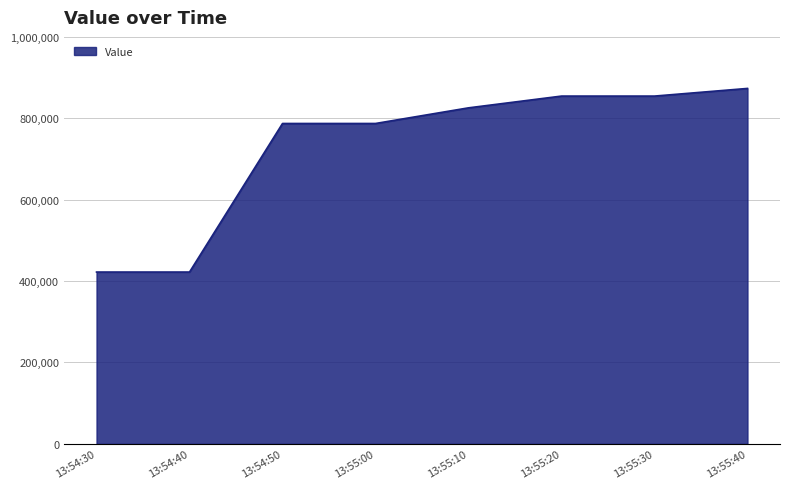

Reading left to right, extract all data points from this chart.

13:54:30=422169	13:54:40=422169	13:54:50=787229	13:55:00=787229	13:55:10=825651	13:55:20=854555	13:55:30=854555	13:55:40=873341